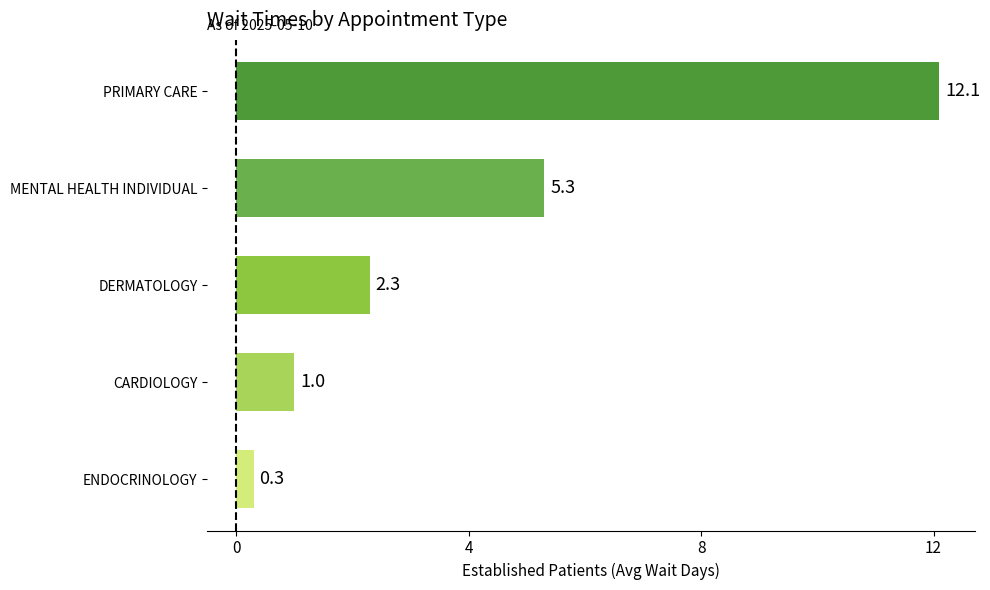

What is the greatest value displayed?

12.1